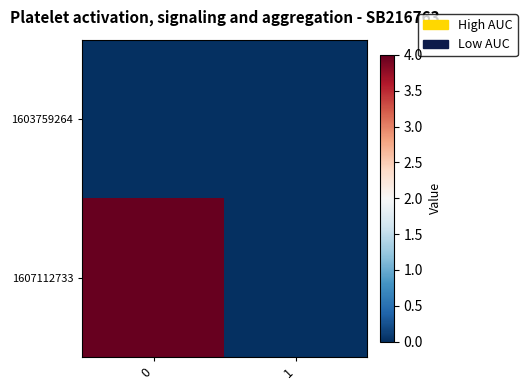

Reading left to right, list all the values displayed in this chart.

1603759264: 0=0	1=0
1607112733: 0=4	1=0